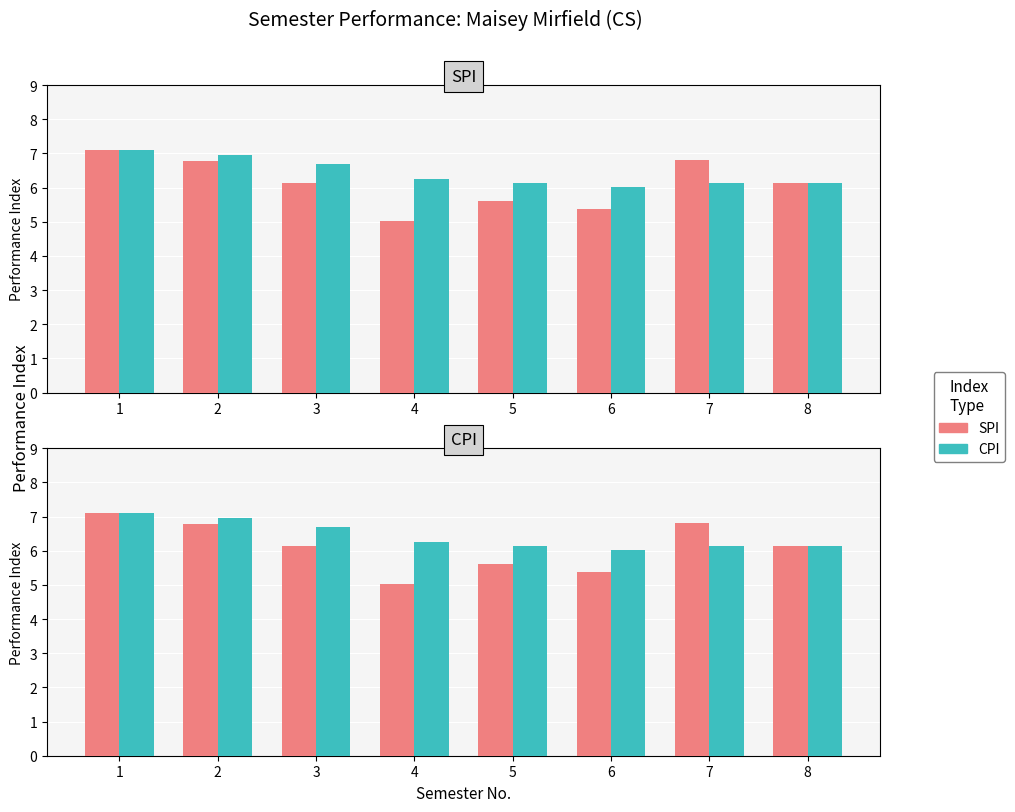

Which has a higher value, 4 or 3?

3